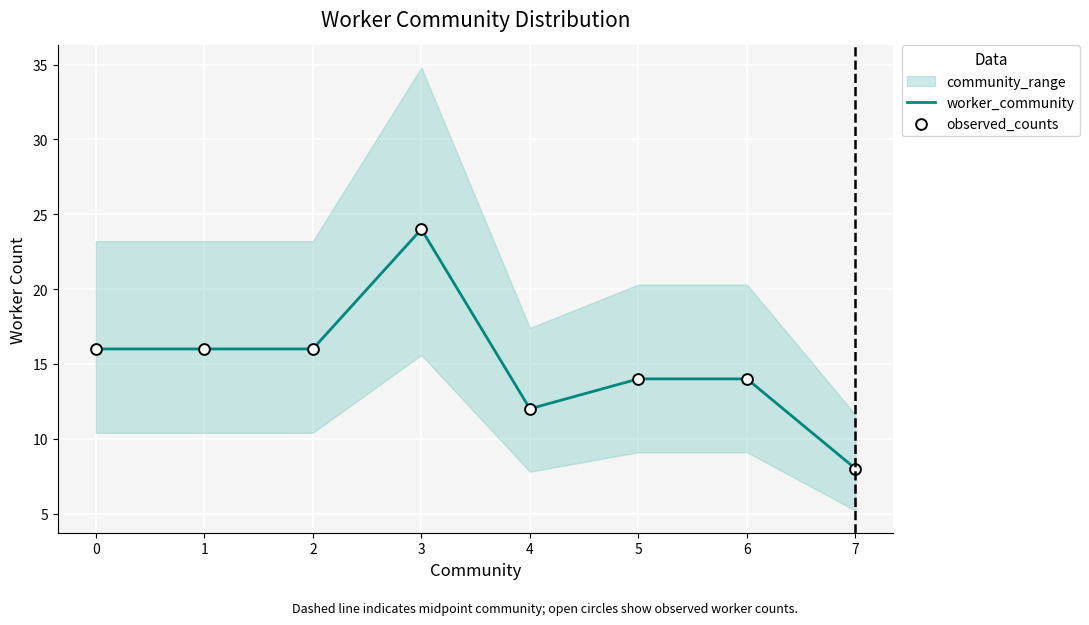

What is the minimum value for worker_community?

8